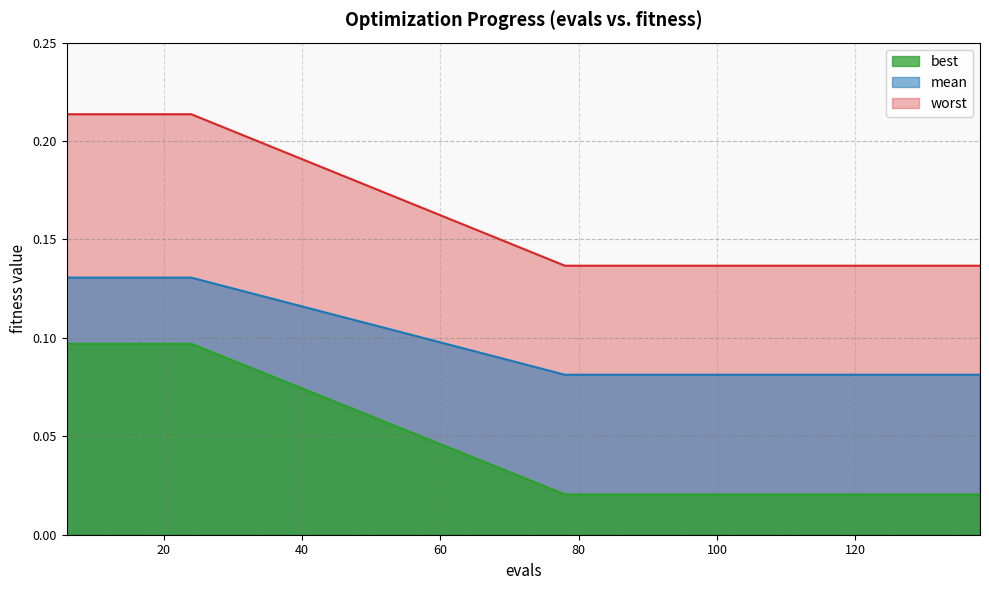

What is the value of the mean point at the 9th from the left?

0.1